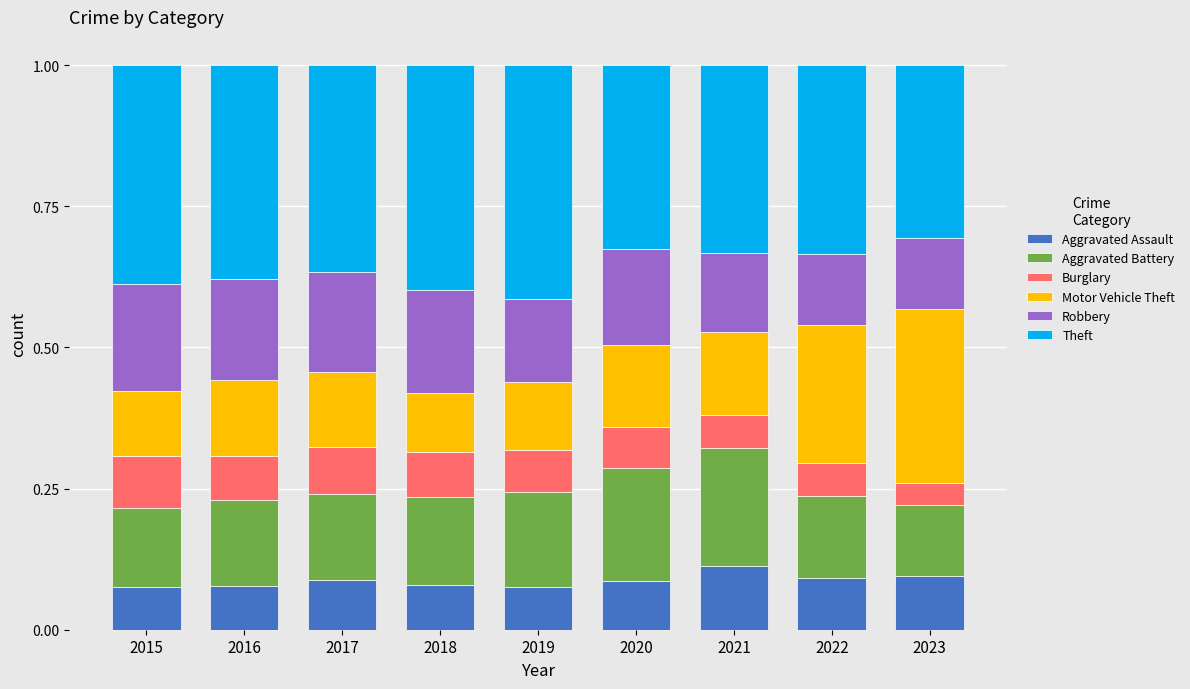

The Aggravated Assault series shows 0.1 at 2022. True or false?

True